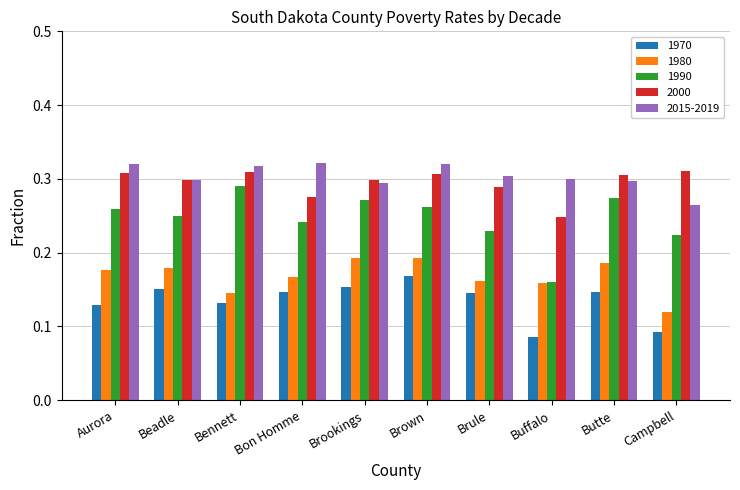

Which category has the highest value in the 1990 series?

Bennett